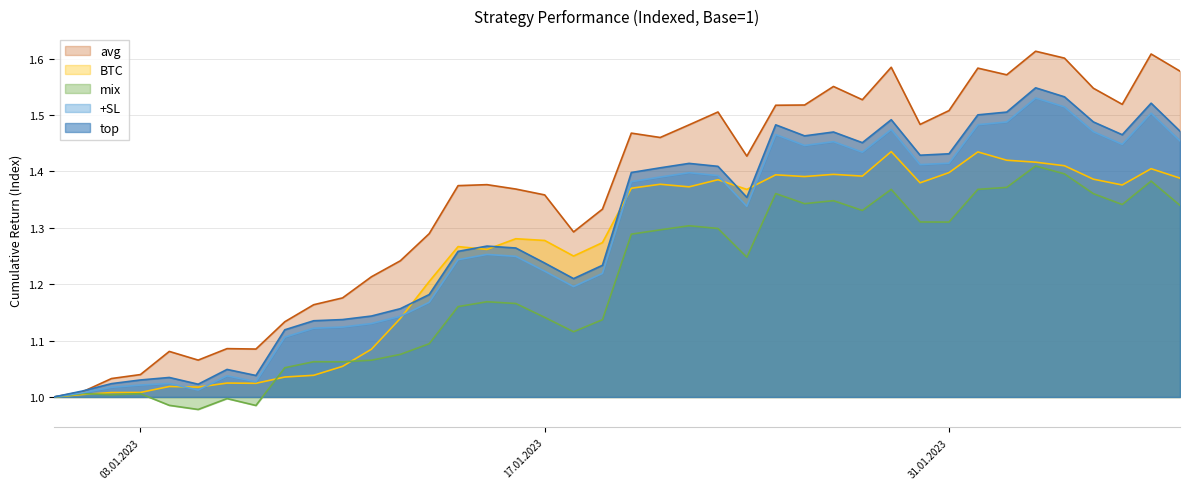

At which label does mix first exceed 1?

2023-01-01